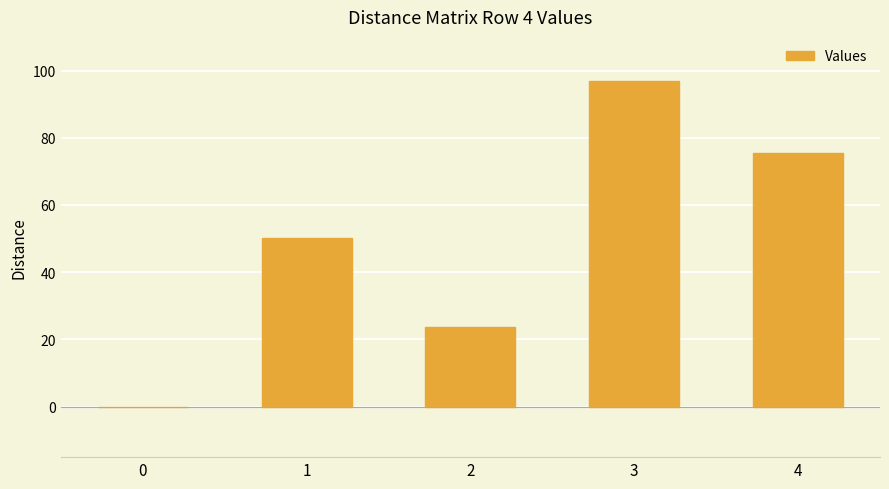

How many series are shown in this chart?

1